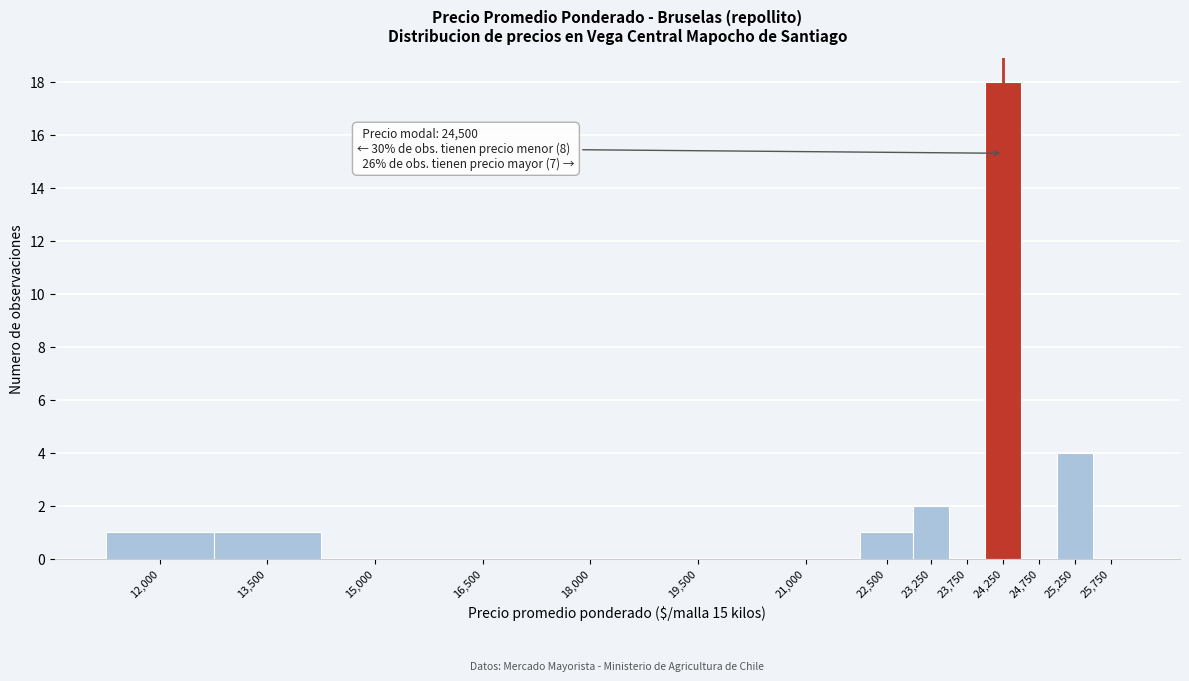

Reading left to right, what are all the values shown in this chart?

12,000=1	13,500=1	15,000=0	16,500=0	18,000=0	19,500=0	21,000=0	22,500=1	23,250=2	23,750=0	24,250=18	24,750=0	25,250=4	25,750=0